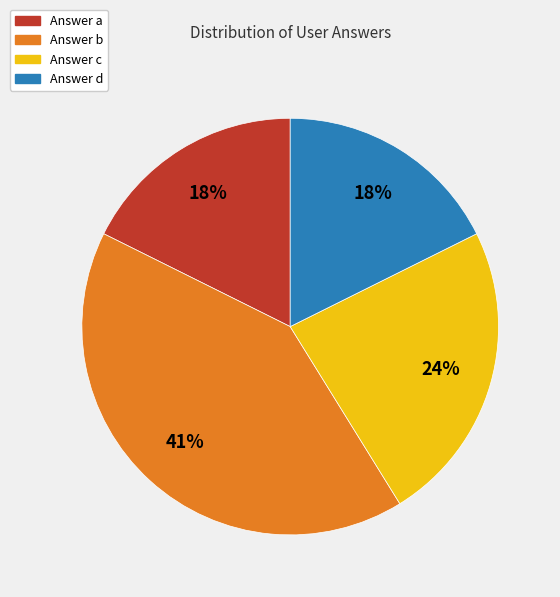

To the nearest percent, what is the average slice percentage?

25%